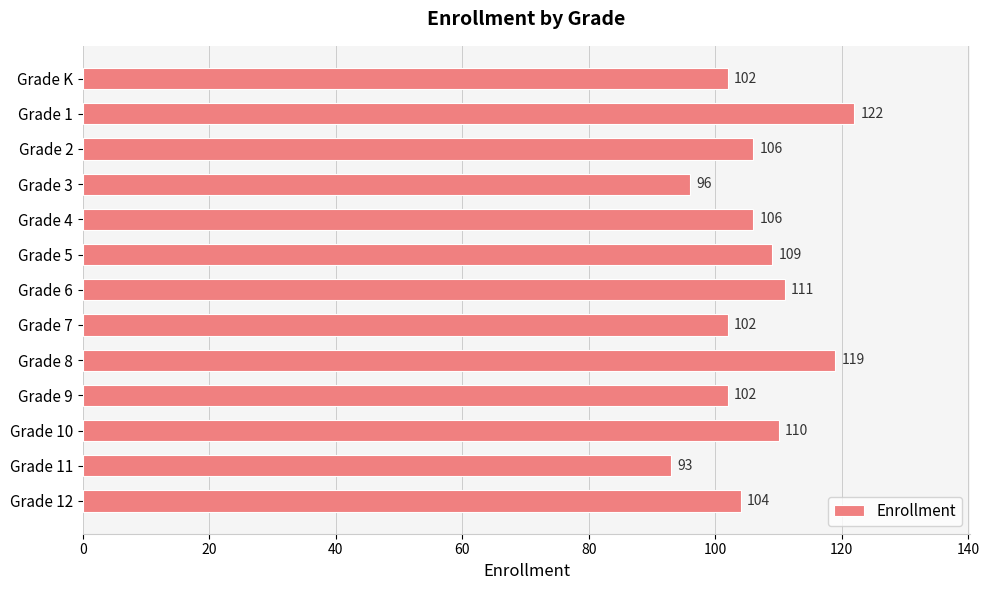

Reading bottom to top, extract all data points from this chart.

Grade 12=104	Grade 11=93	Grade 10=110	Grade 9=102	Grade 8=119	Grade 7=102	Grade 6=111	Grade 5=109	Grade 4=106	Grade 3=96	Grade 2=106	Grade 1=122	Grade K=102